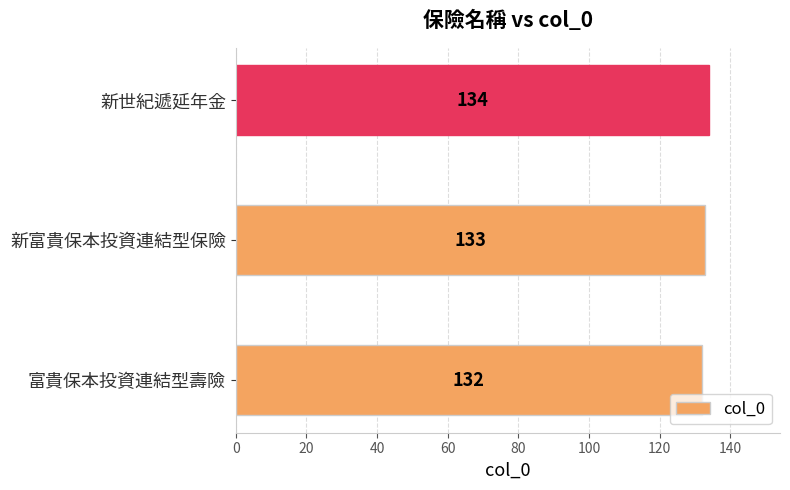

Reading bottom to top, what are all the values shown in this chart?

富貴保本投資連結型壽險=132	新富貴保本投資連結型保險=133	新世紀遞延年金=134